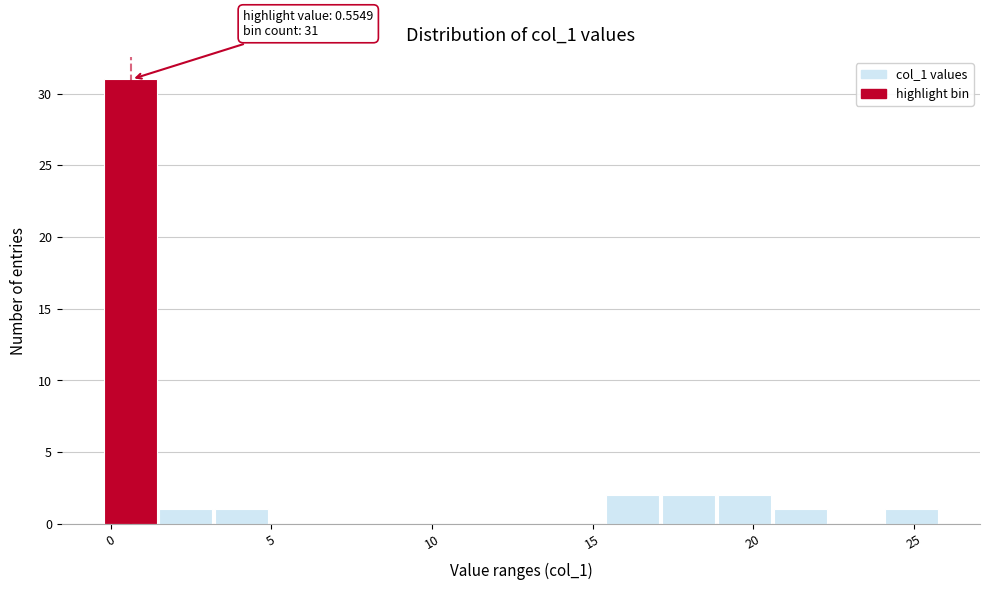

Around what value on the x-axis is the tallest bar? Give the approximate position of its centre, as read against the axis.

0.5